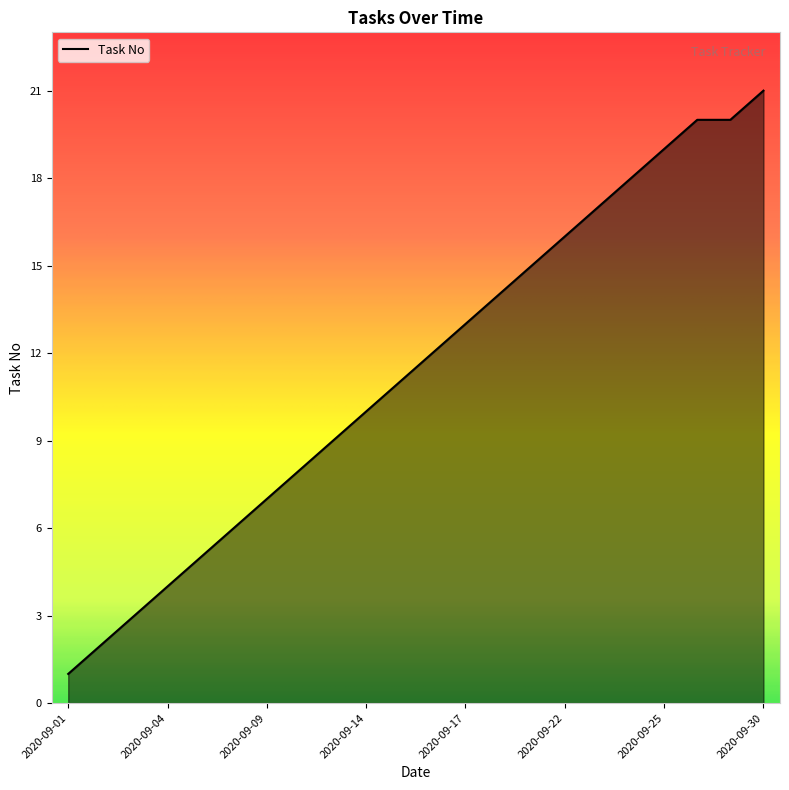

What is the greatest value displayed?

21